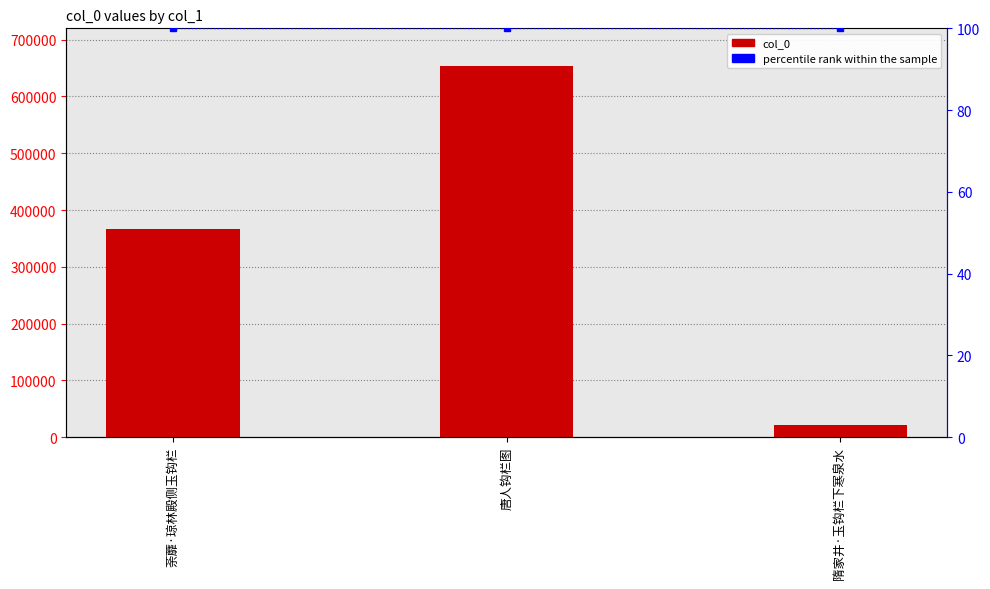

Count the col_0 values in the range 20917 to 653380.

3